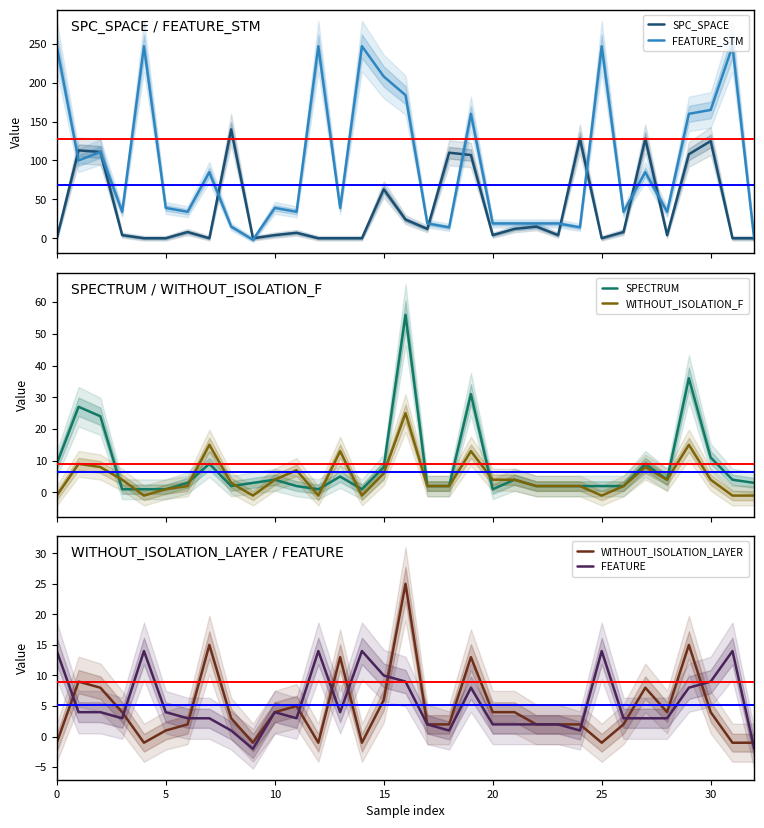

How many interior local peaks does the SPC_SPACE series have?

10